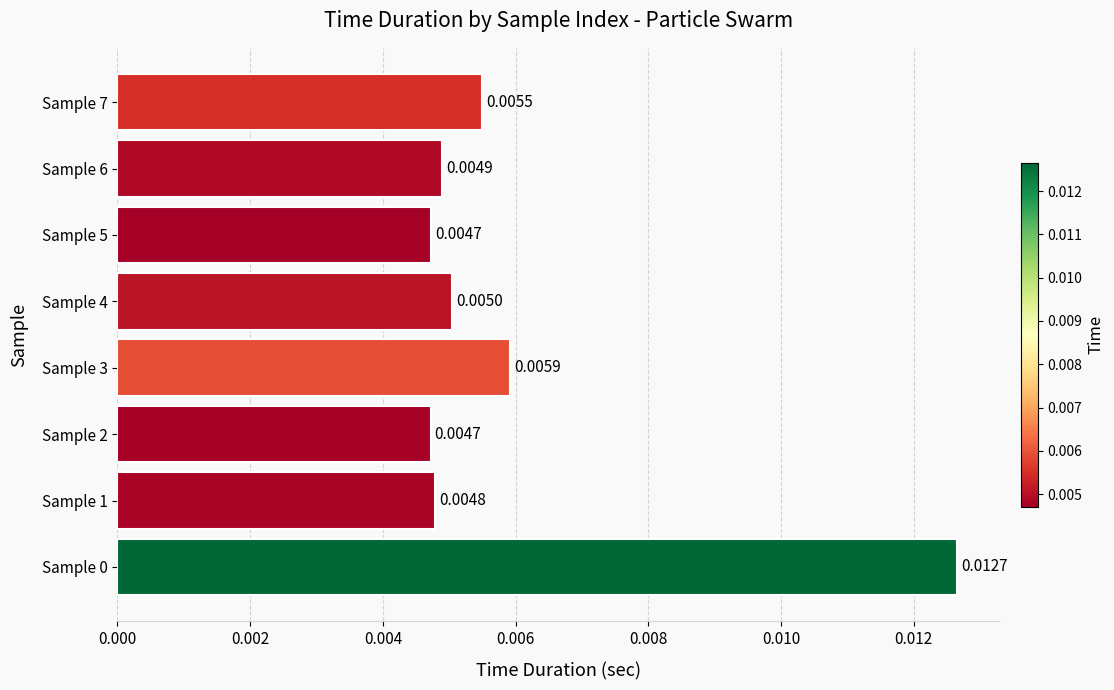

Between Sample 1 and Sample 4, which is larger?

Sample 4